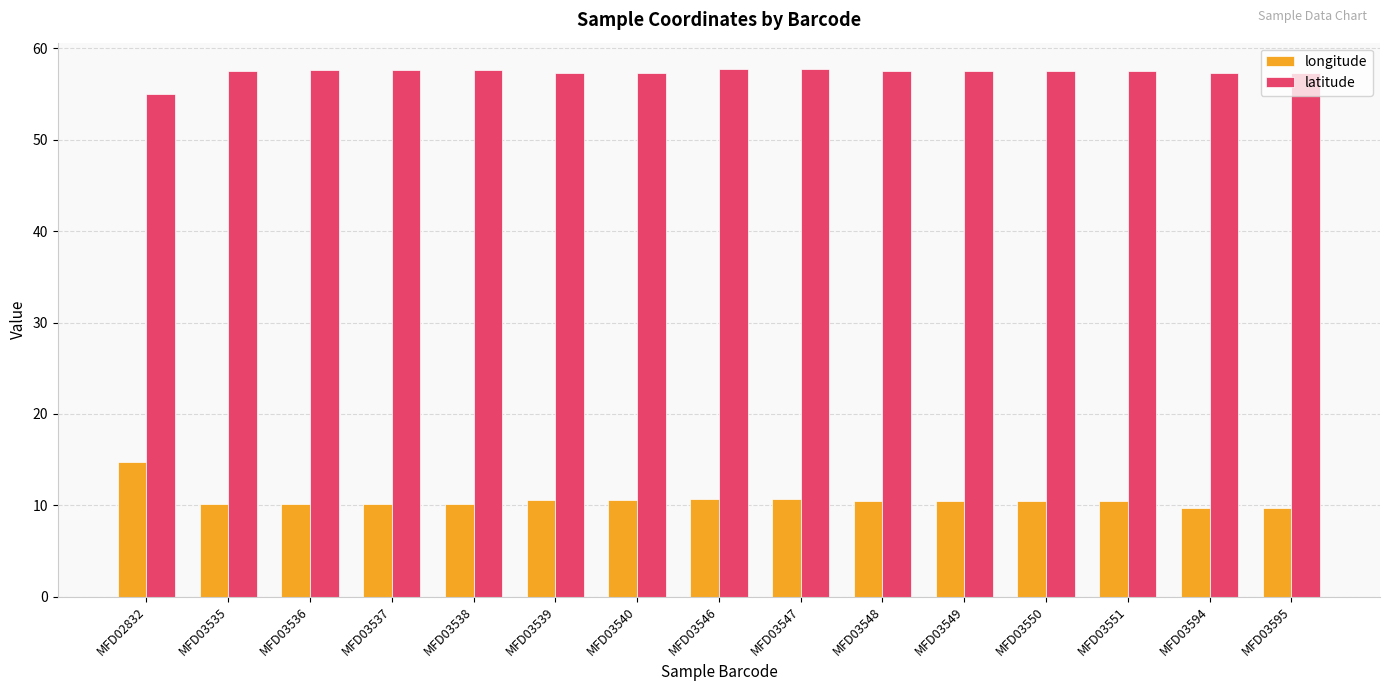

Read the latitude value at MFD03546.

57.7